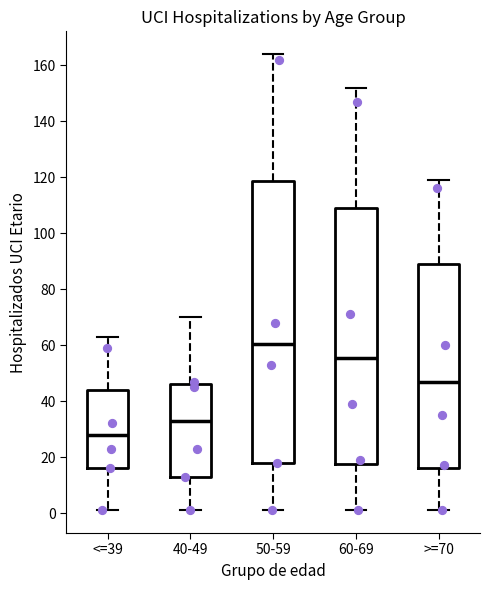

Reading left to right, transcribe this box plot: for each box, give where its median line is, the range the box spans, and where its two whiskers end, as read against the y-axis. The values are not printed on the chart, so give them approximately, as read against the axis.

<=39: median 28, box 16 to 44, whiskers 2 to 64
40-49: median 34, box 12 to 46, whiskers 2 to 70
50-59: median 60, box 18 to 118, whiskers 2 to 164
60-69: median 56, box 18 to 110, whiskers 2 to 152
>=70: median 48, box 16 to 90, whiskers 2 to 120